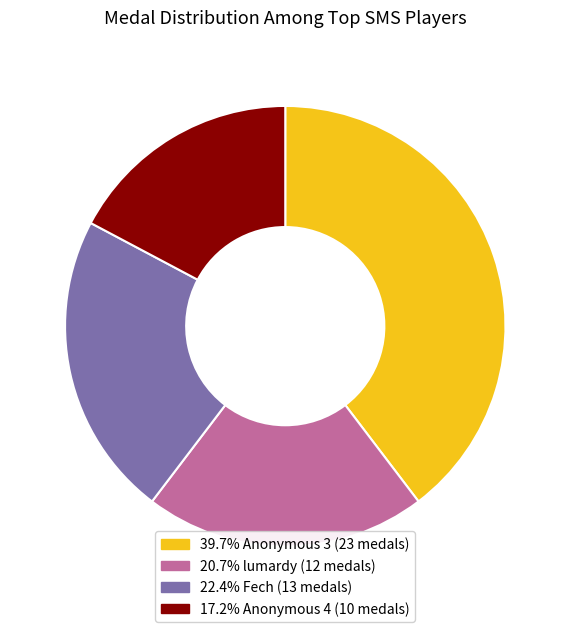

Does any single category account for the majority?

No